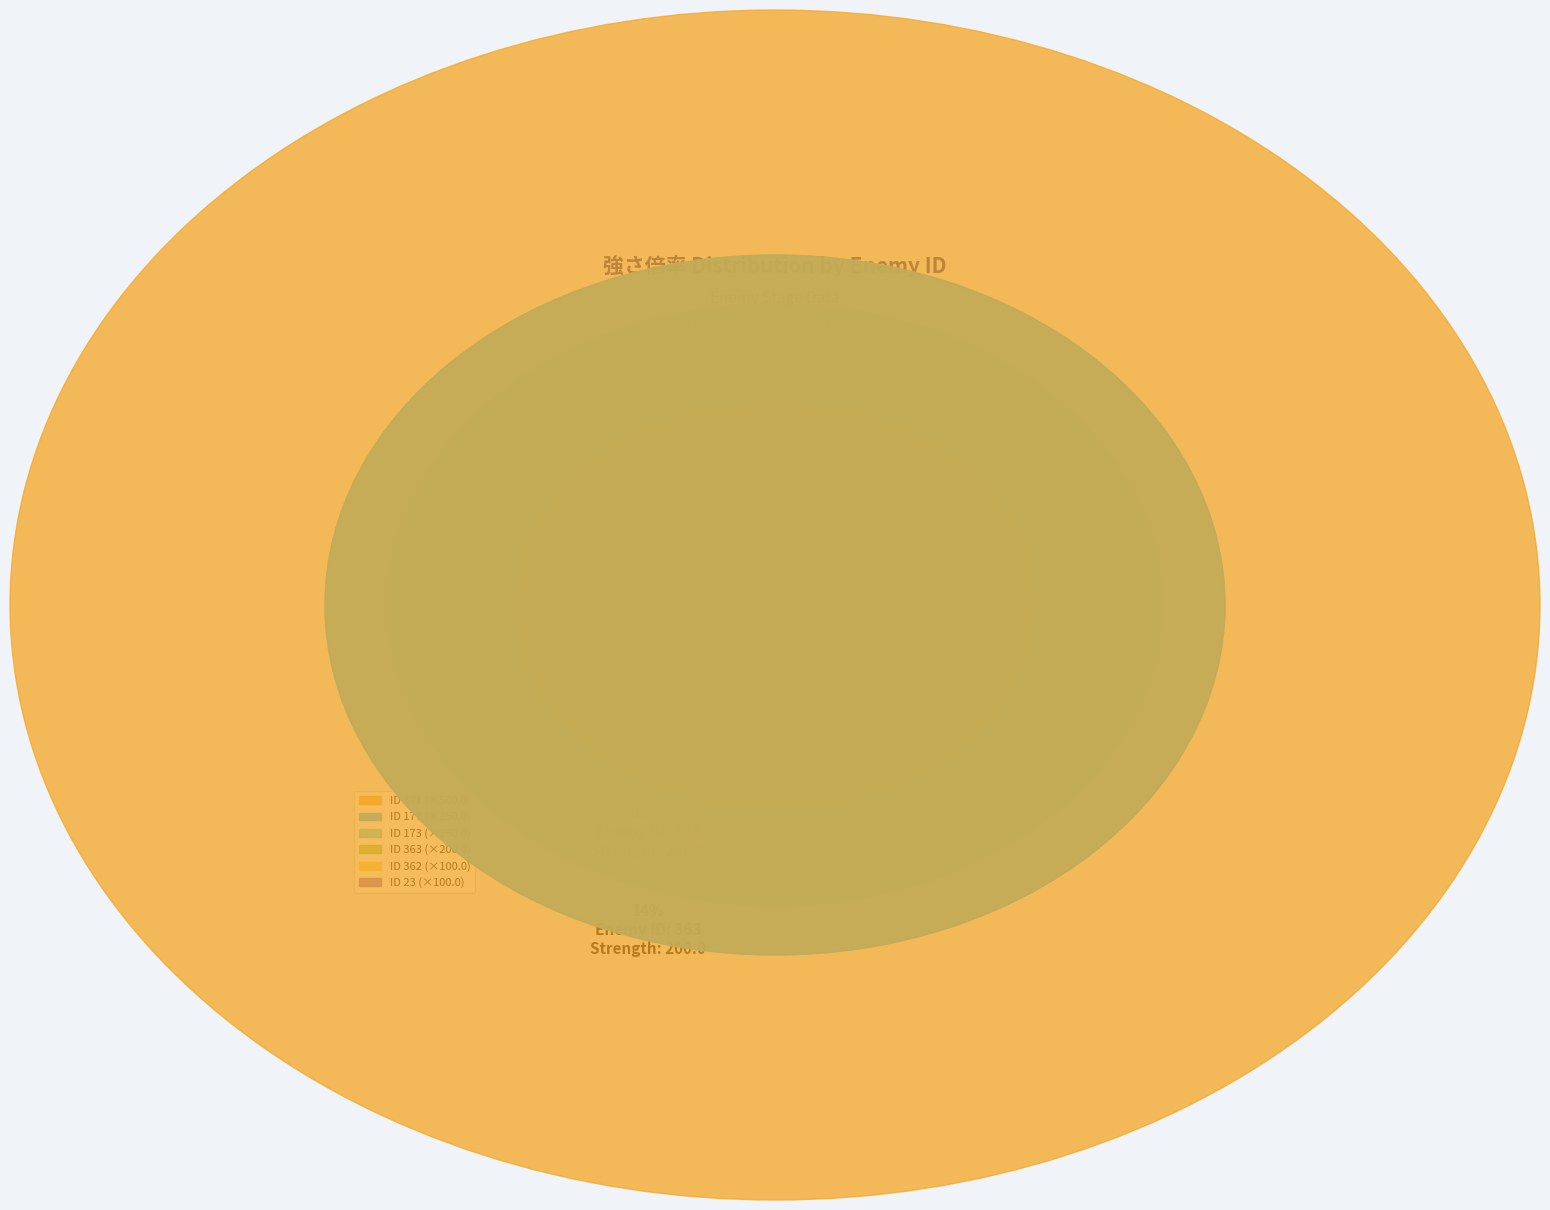

Does 363 represent more than half of the total?

No